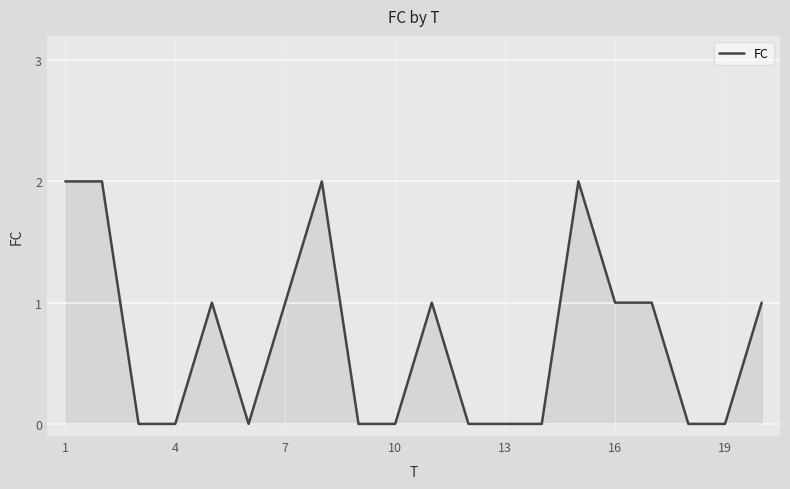

How many lines are shown in the chart?

1